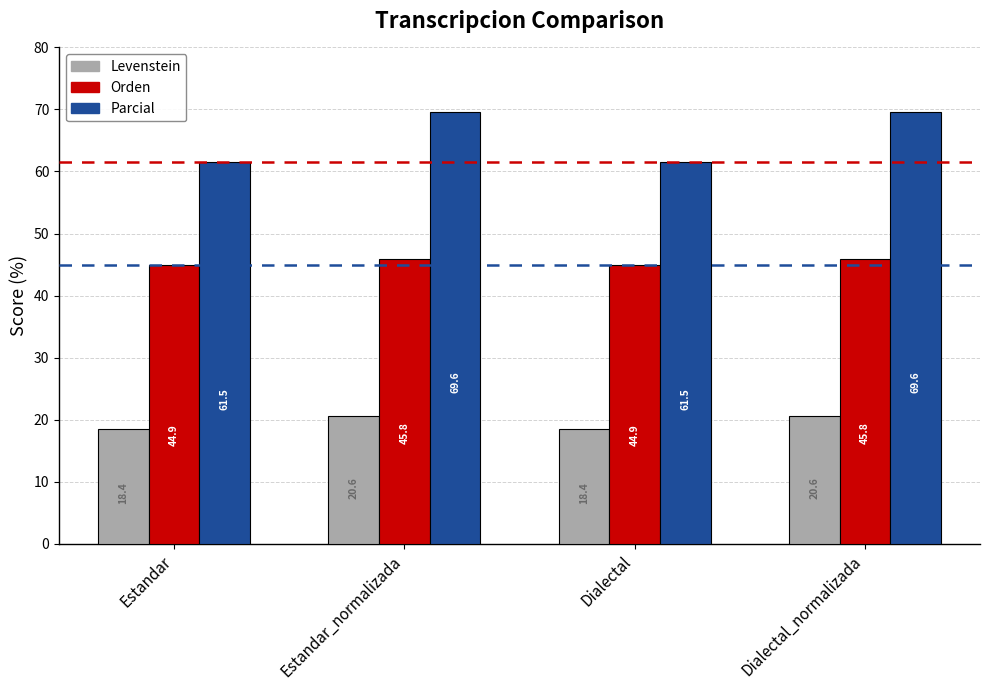

At which label does Parcial first exceed 69?

Estandar_normalizada